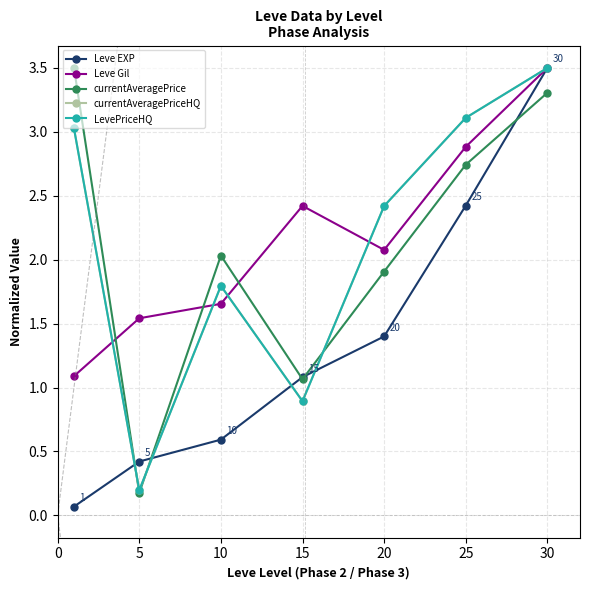

In Leve Gil, how many points are lower than both neighbors (excluding endpoints)?

1